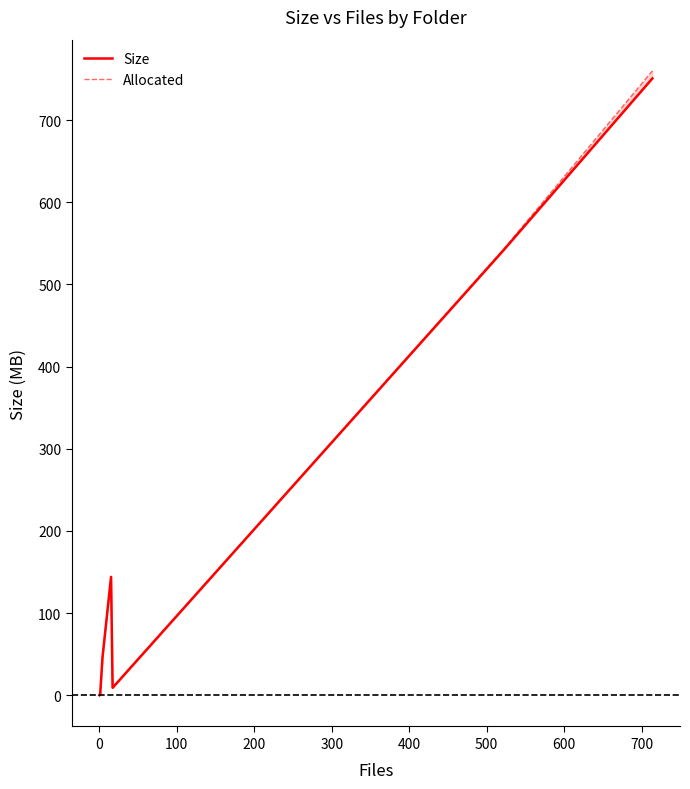

Which series has the largest range (max minus min)?

Allocated